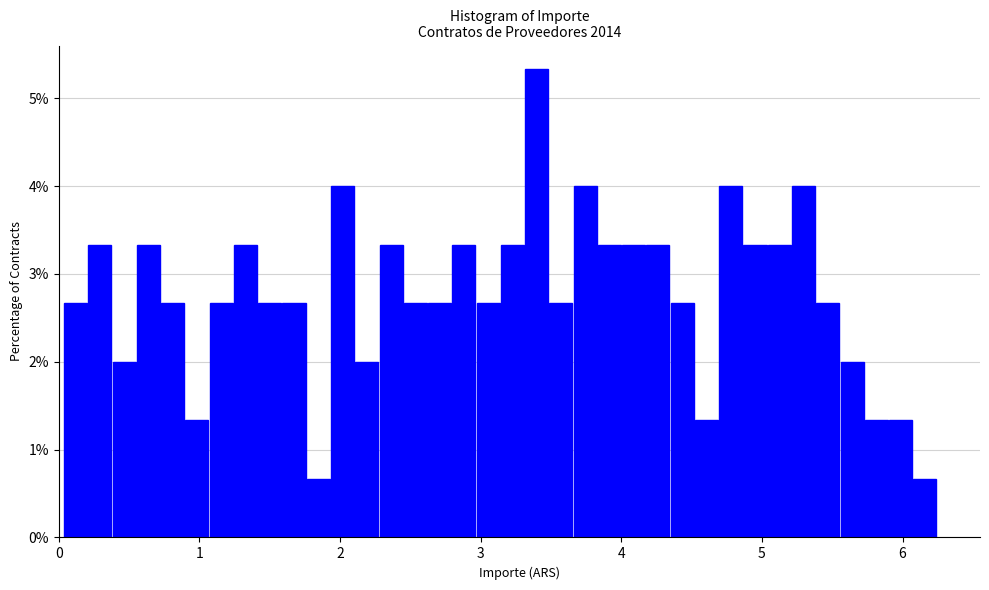

Around what value on the x-axis is the tallest bar? Give the approximate position of its centre, as read against the axis.

3.4